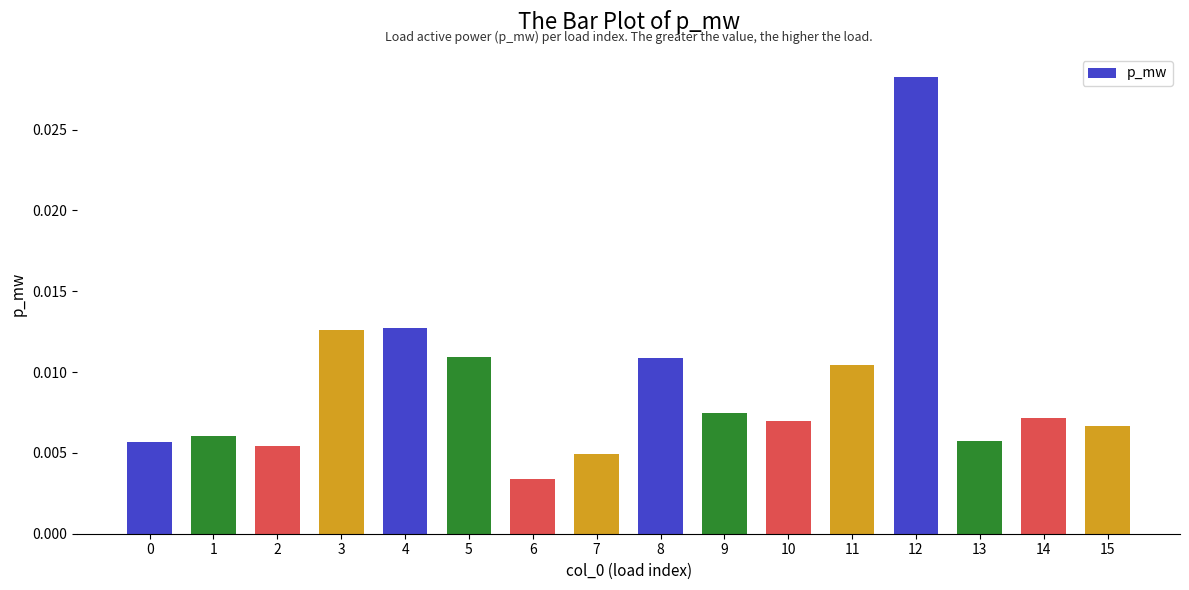

Between 2 and 11, which is larger?

11